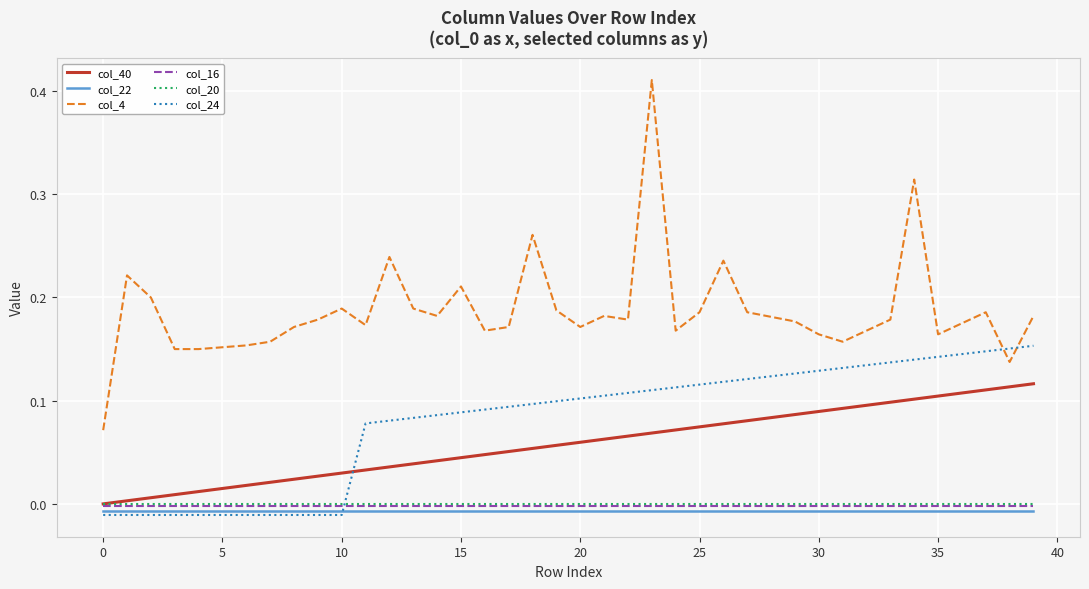

Which series has the largest range (max minus min)?

col_4